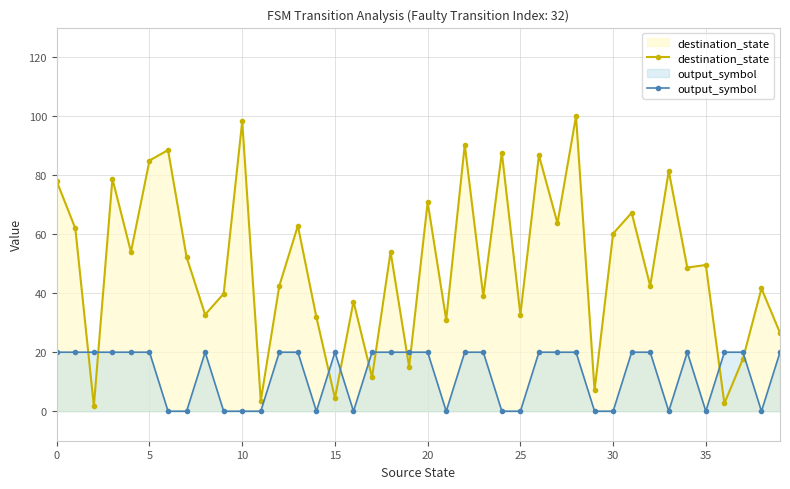

Rank the series at 12 from highest to lowest value.

destination_state, output_symbol